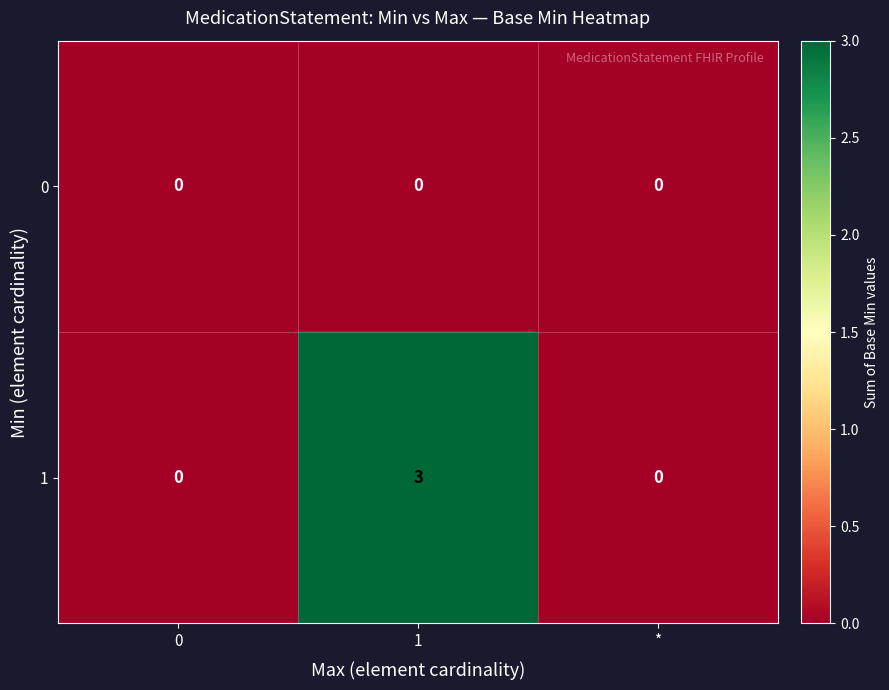

Is it true that 1 equals 0 at 0?

True